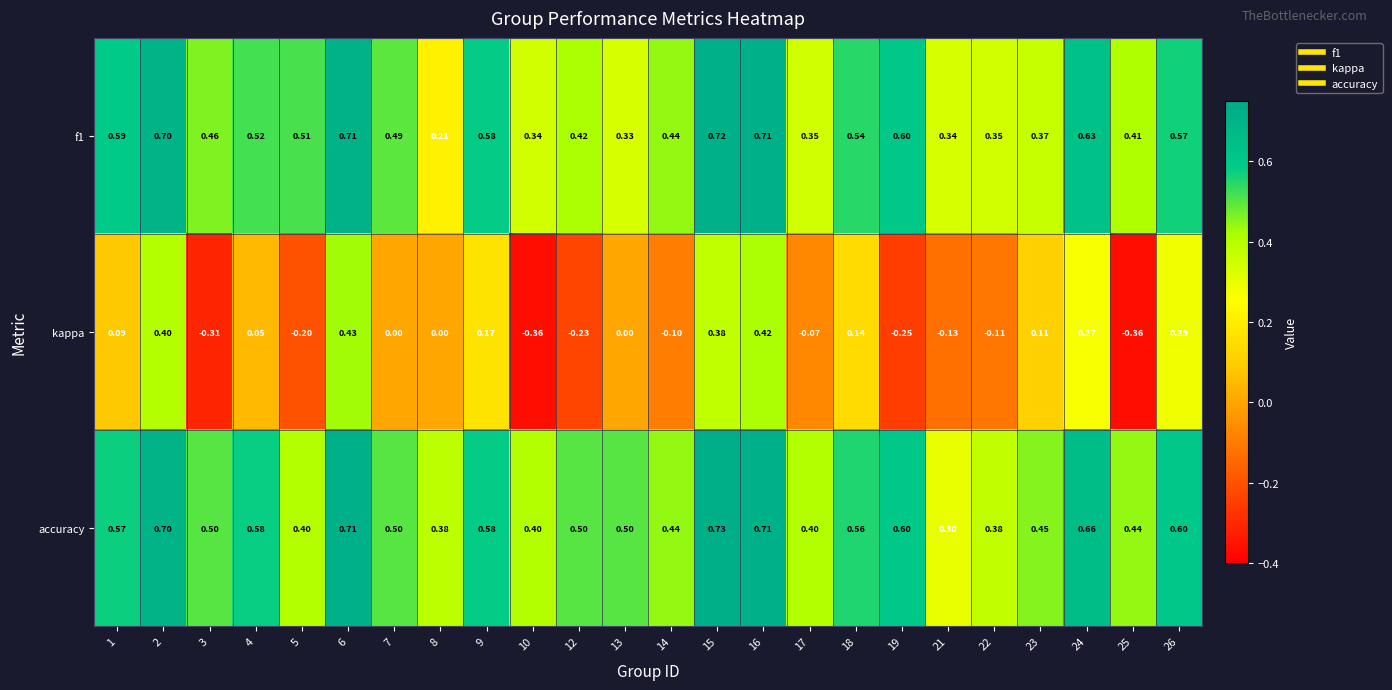

At which category is the sum across all series the highest?

6